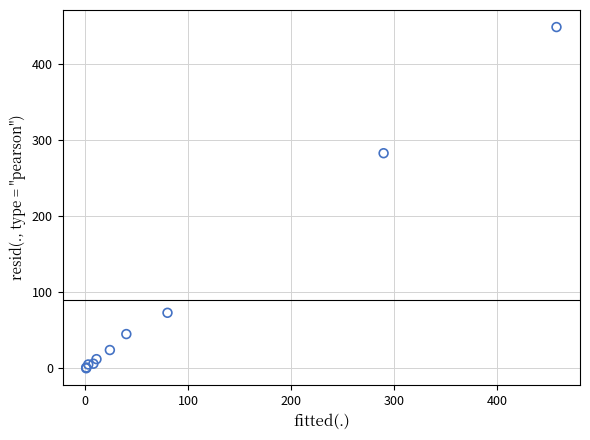

What Y value in the scatter plot is closest to 224?

283